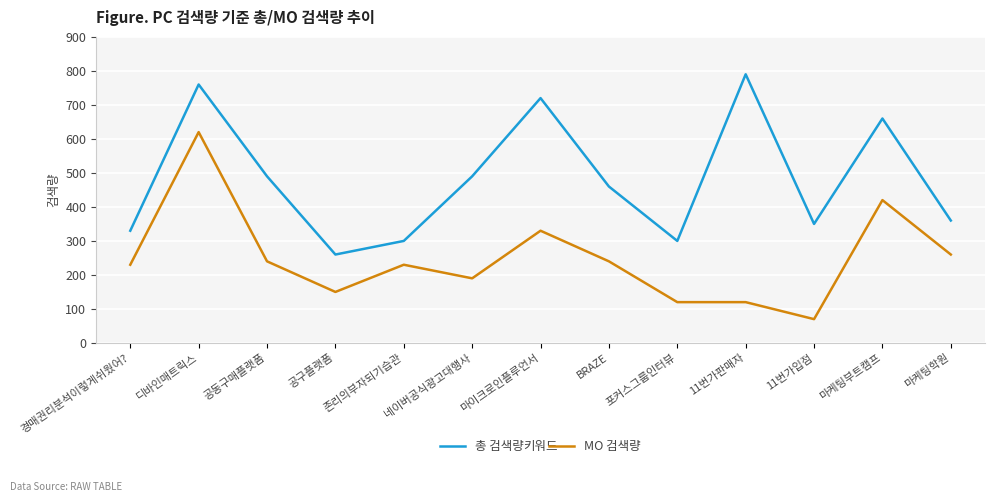

Between 공동구매플랫폼 and 마이크로인플루언서, which series saw the biggest shift?

총 검색량